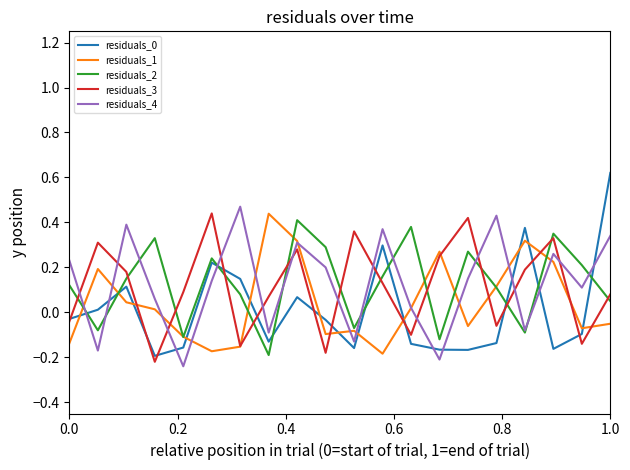

True or false: residuals_3 and residuals_4 cross at least once.

True